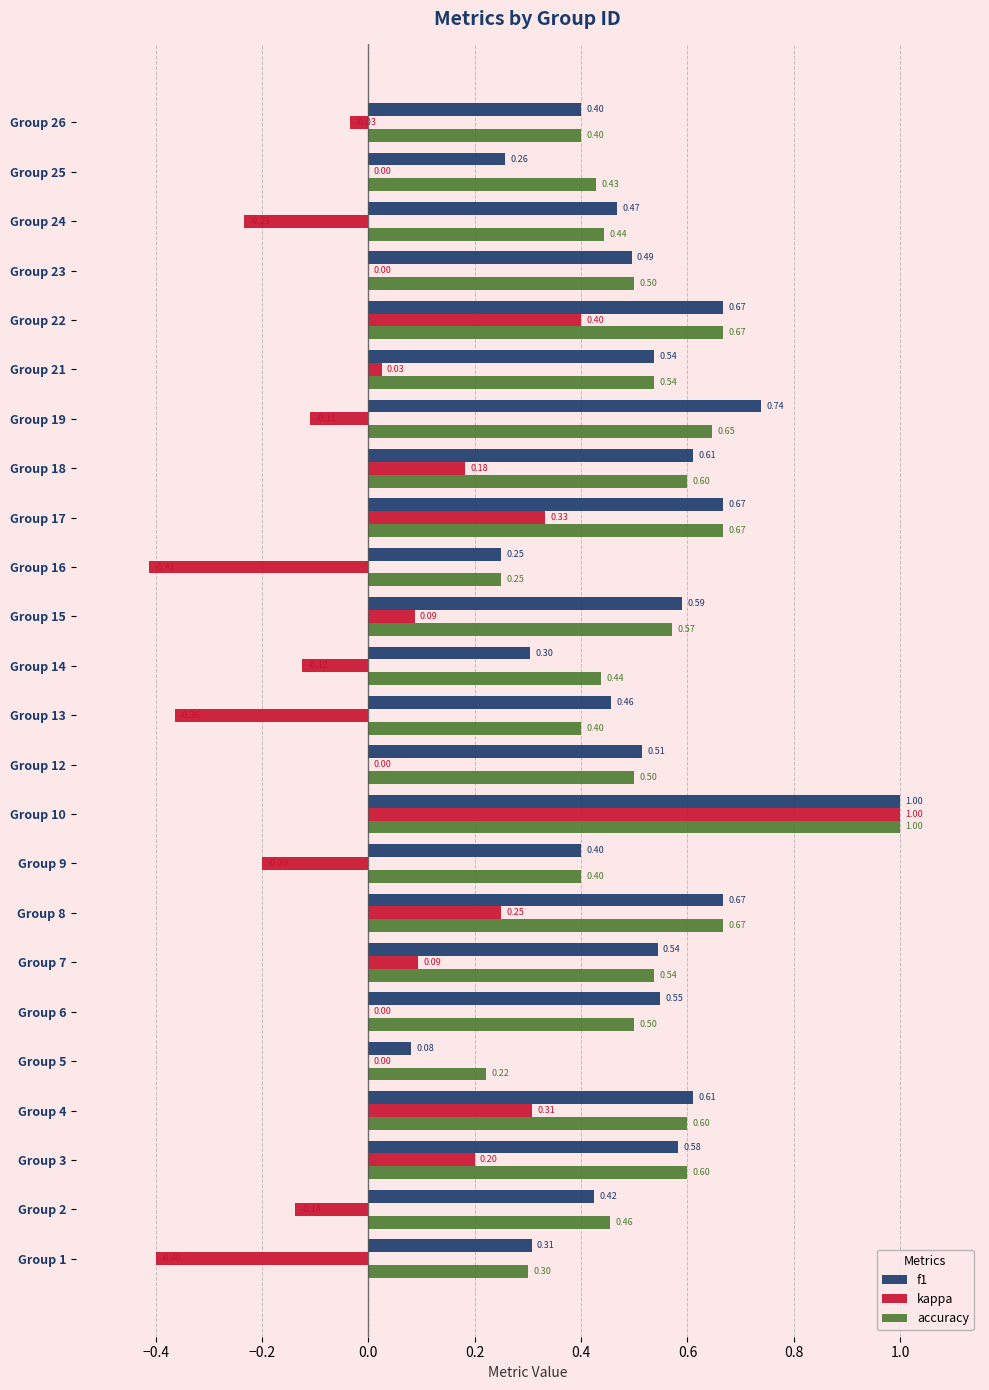

What is the total value across all series at Group 13?

0.5